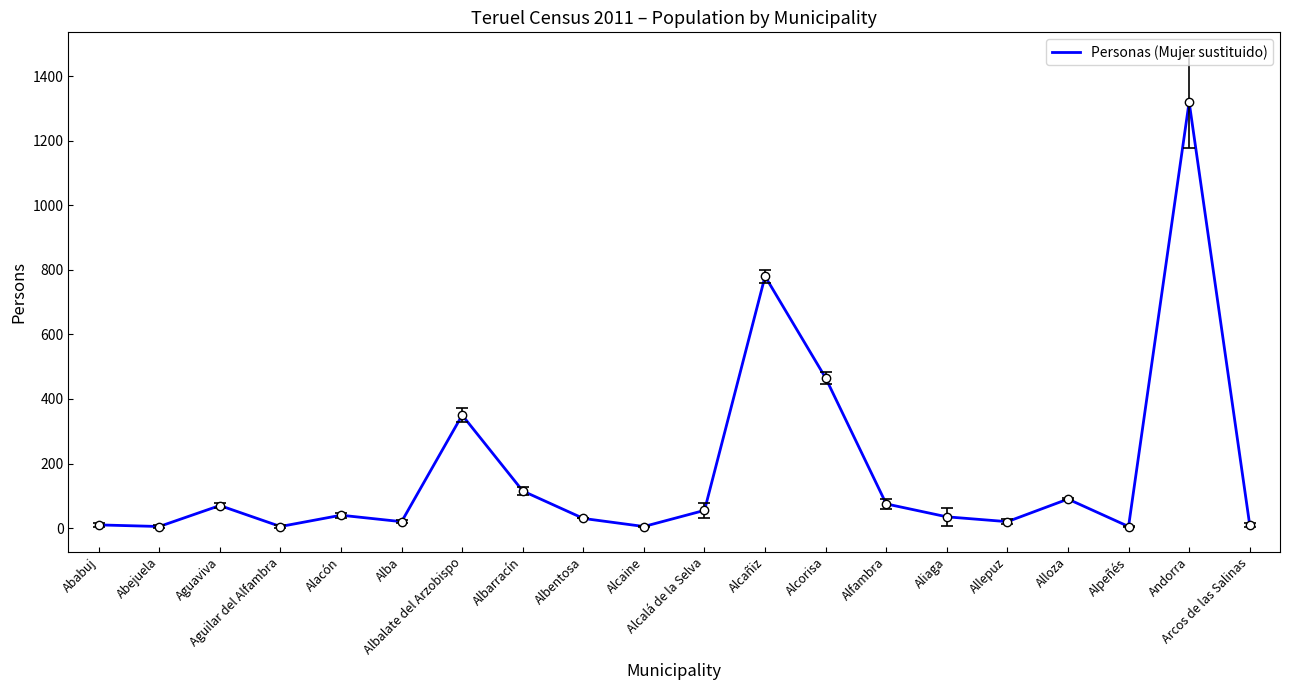

What is the greatest value displayed?

1320